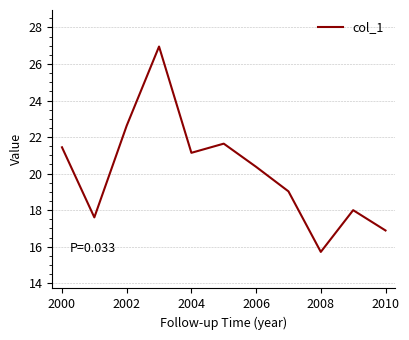

What is the difference between the maximum and minimum values?

11.2